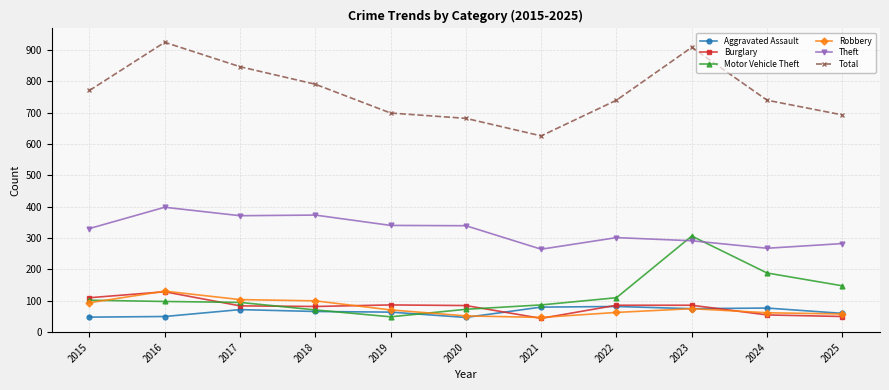

What is the value of the Total point at the 10th from the left?

740